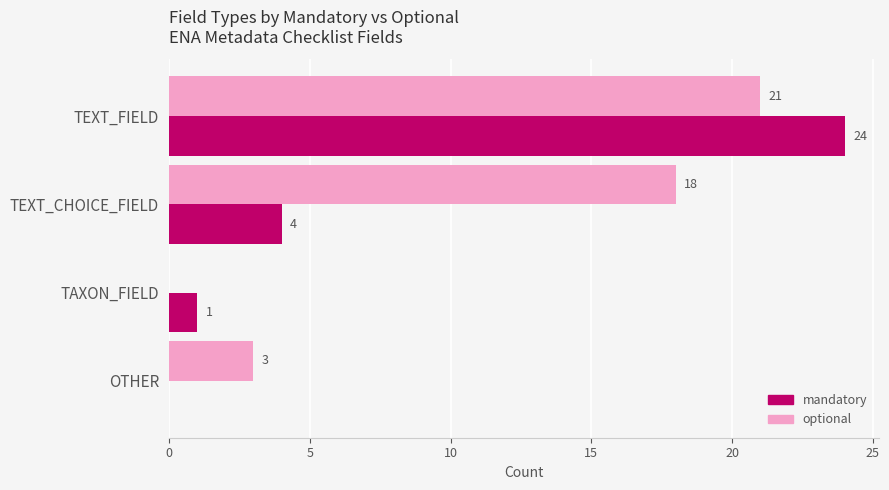

How many values in optional are above zero?

3